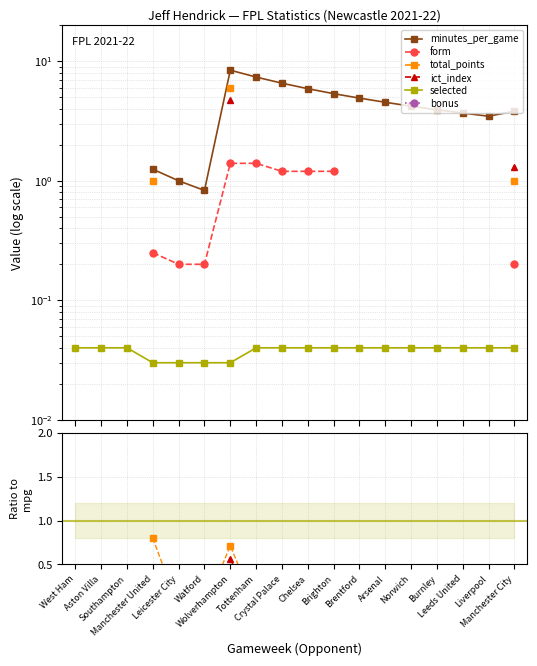

What is the total value across all series at Burnley?

3.9